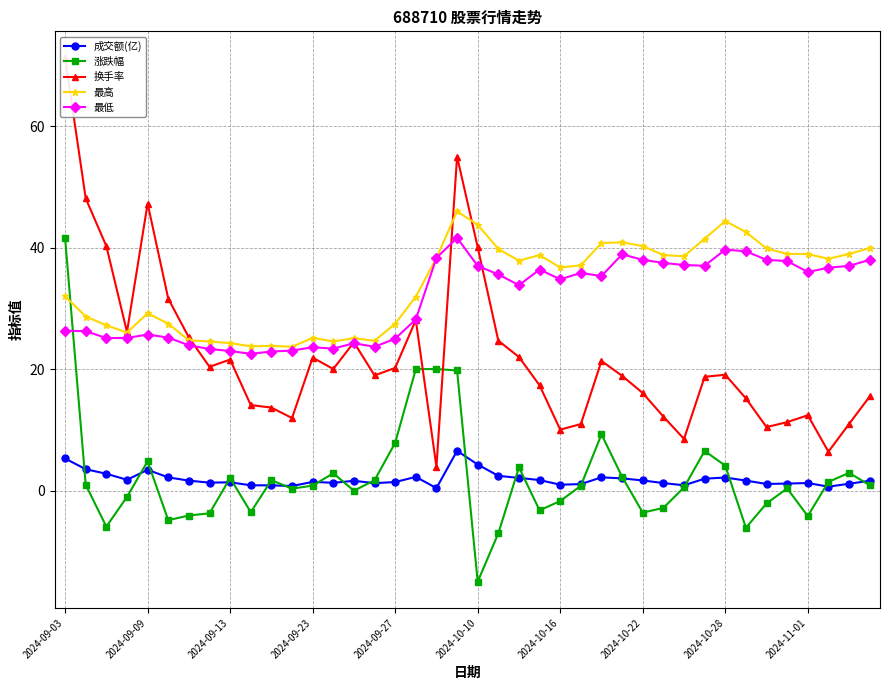

How many intersections are there between 最高 and 涨跌幅?

1